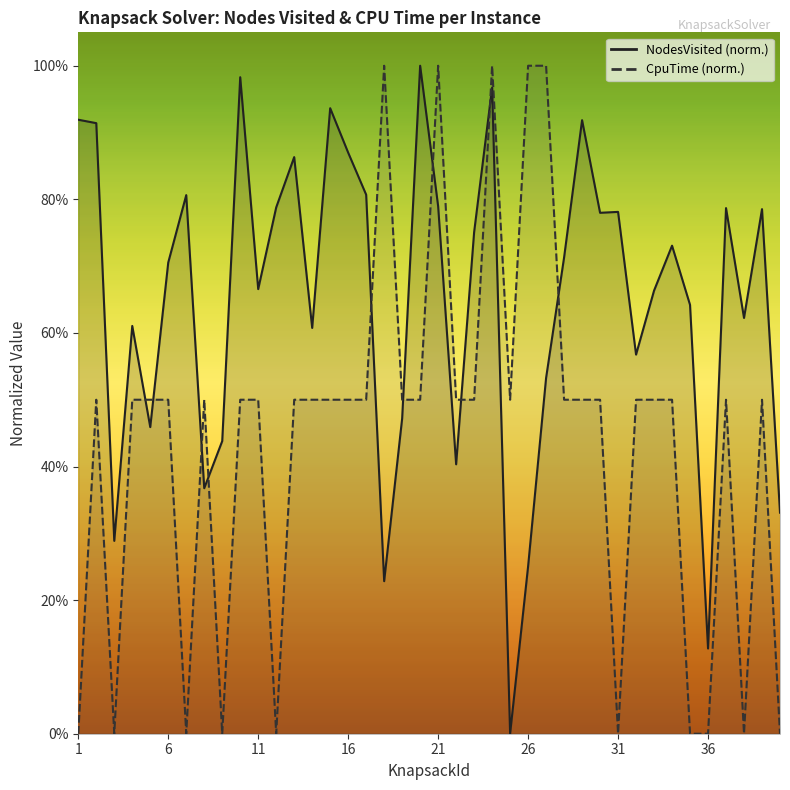

How many series are shown in this chart?

2